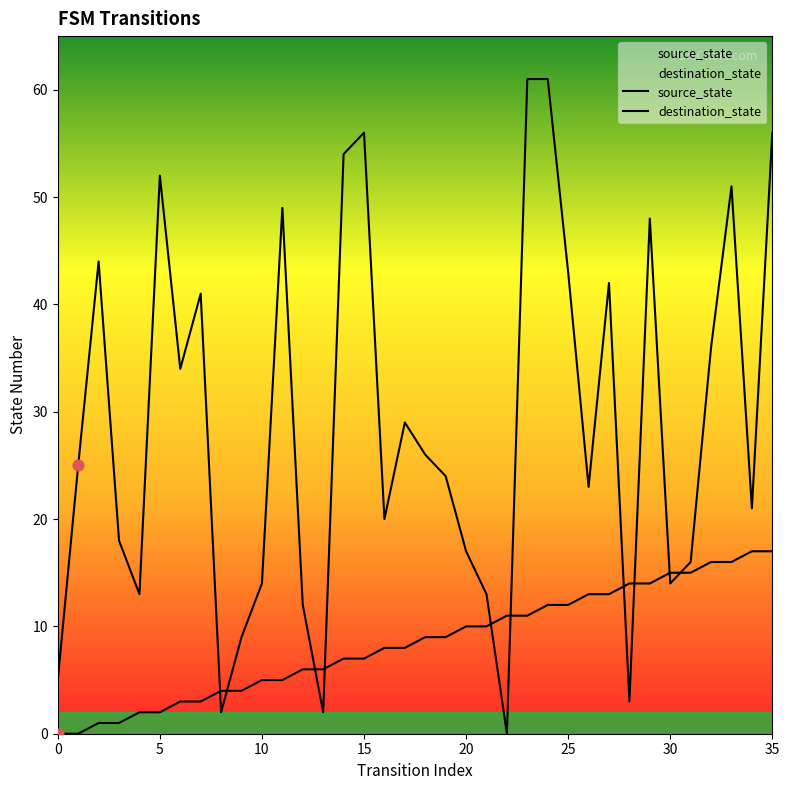

What is the total value across all series at 1?

25